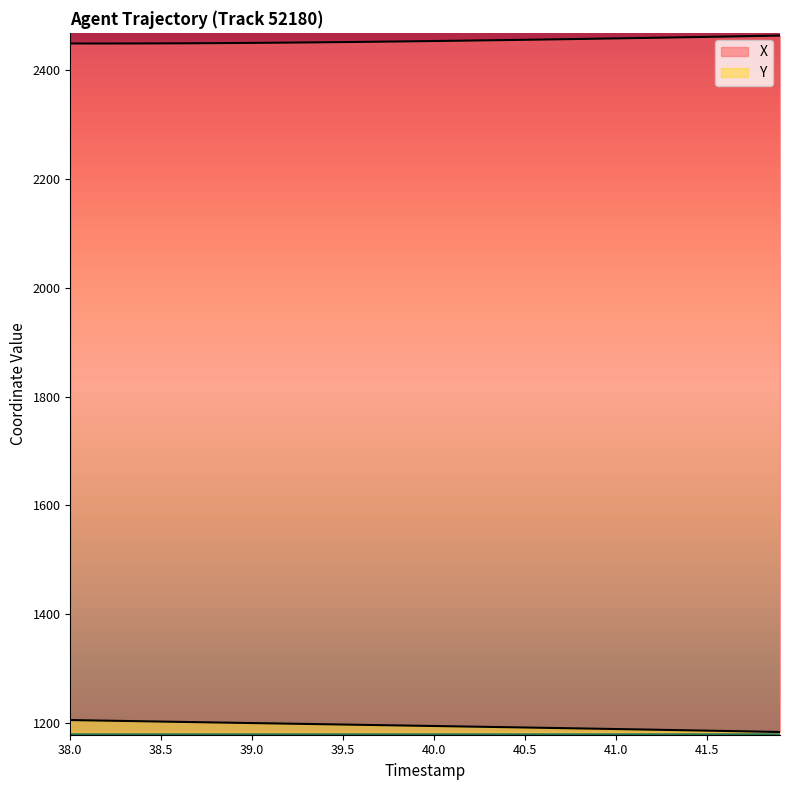

List the series in order of their peak value, highest first.

X, Y